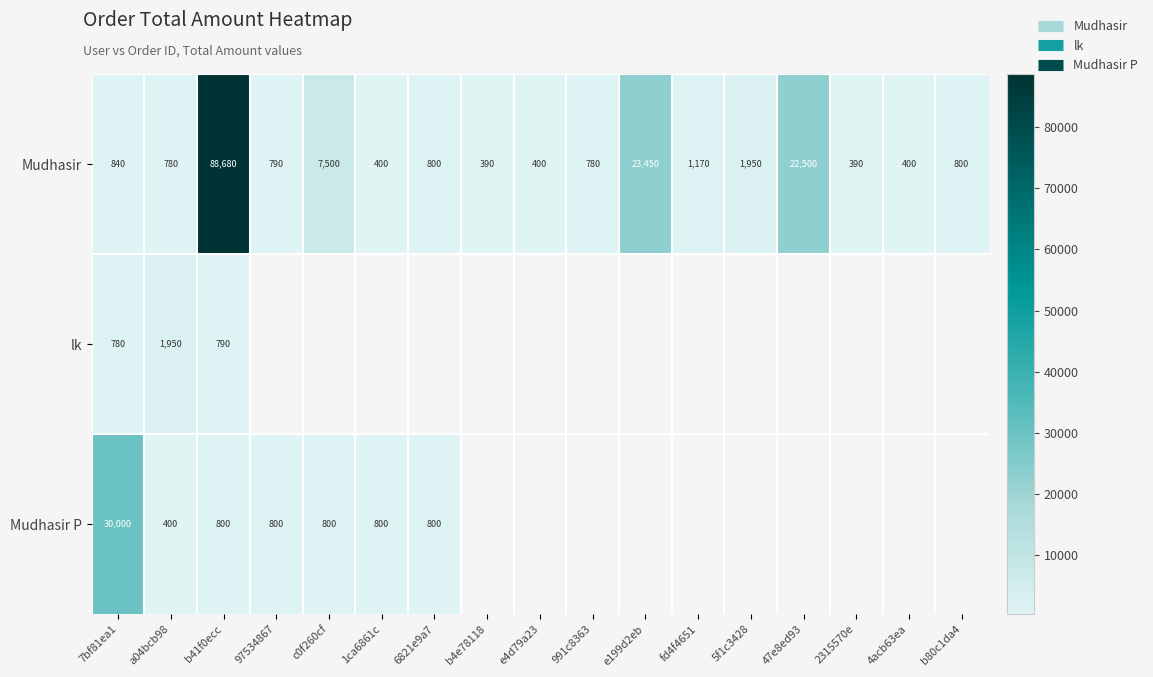

Which has a higher value, 7bf81ea1 or 1ca6861c?

7bf81ea1